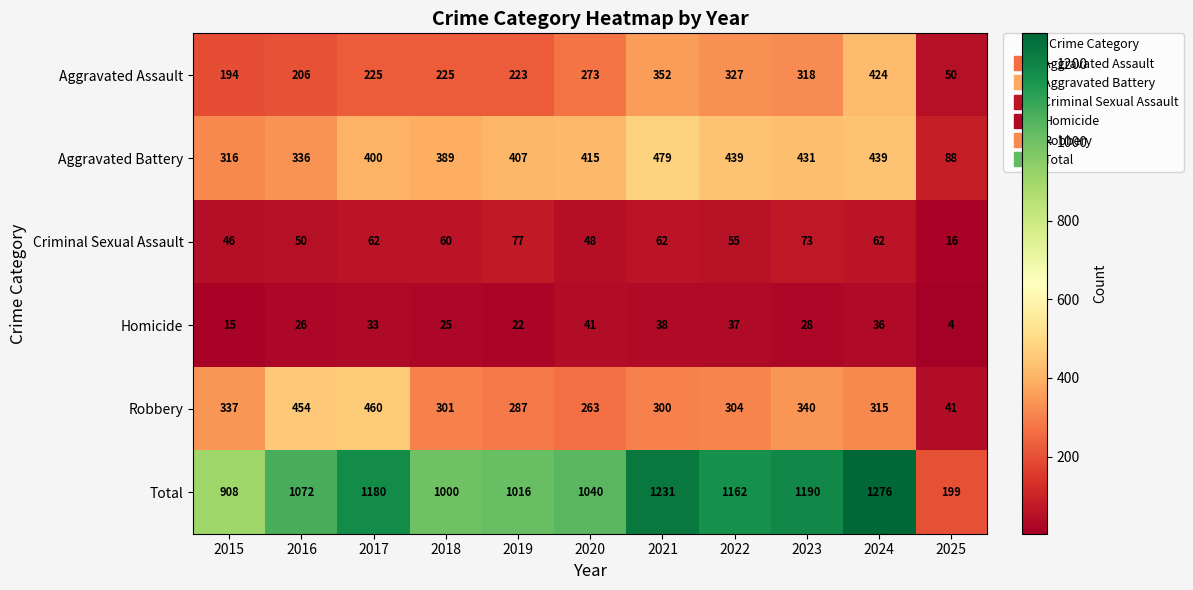

Which series has the largest range (max minus min)?

Total